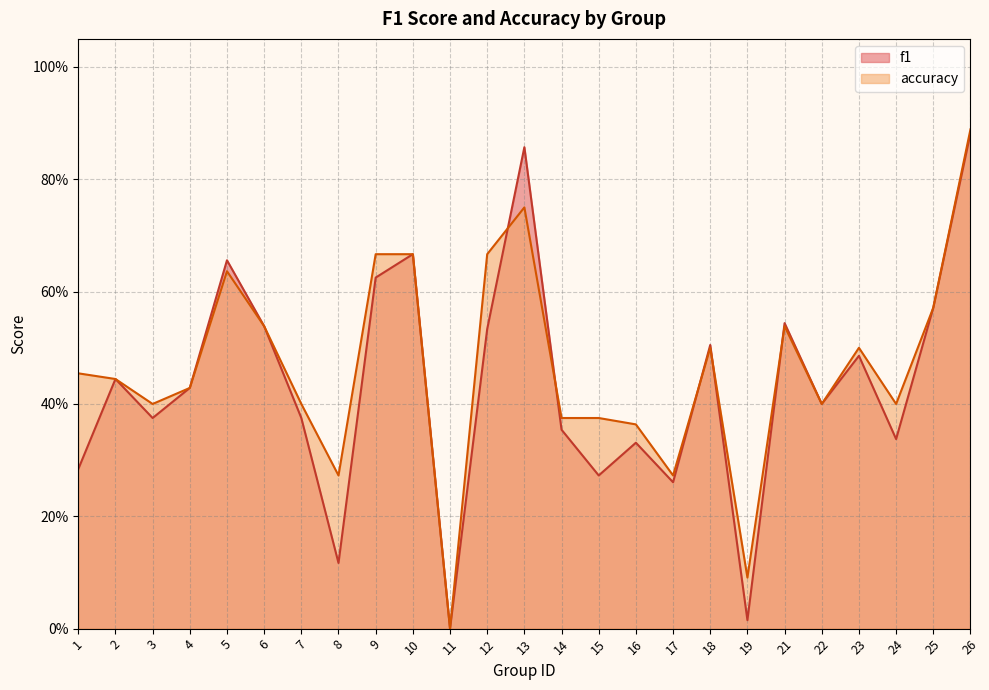

Between which two adjacent categories do accuracy and f1 first intersect?

12 and 13